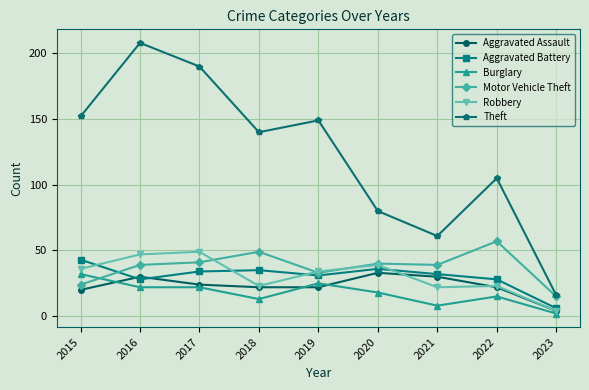

At which label does Aggravated Assault first exceed 22?

2016